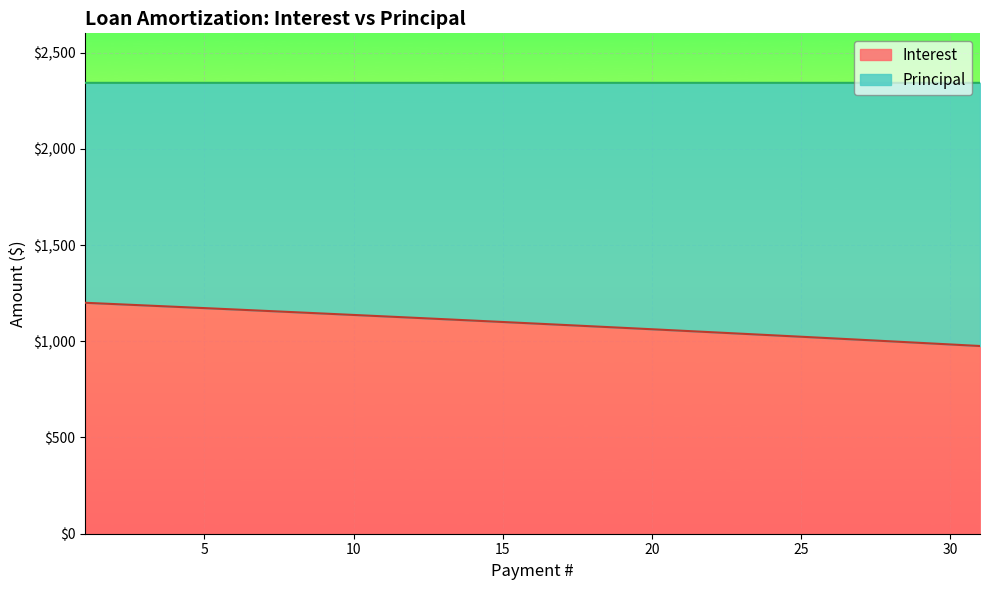

What is the lowest value of the Interest series?

975.4